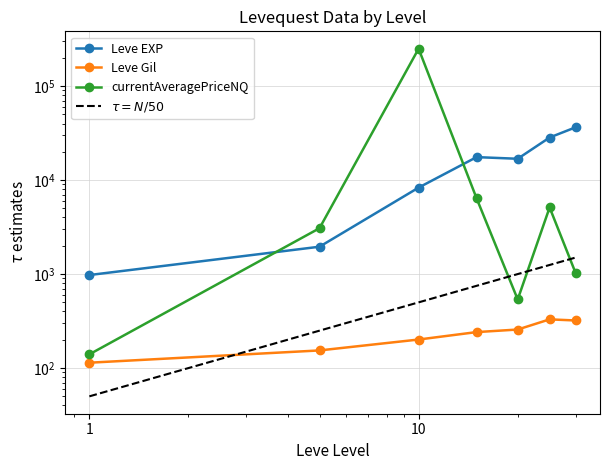

In Leve Gil, how many points are higher than both neighbors (excluding endpoints)?

1